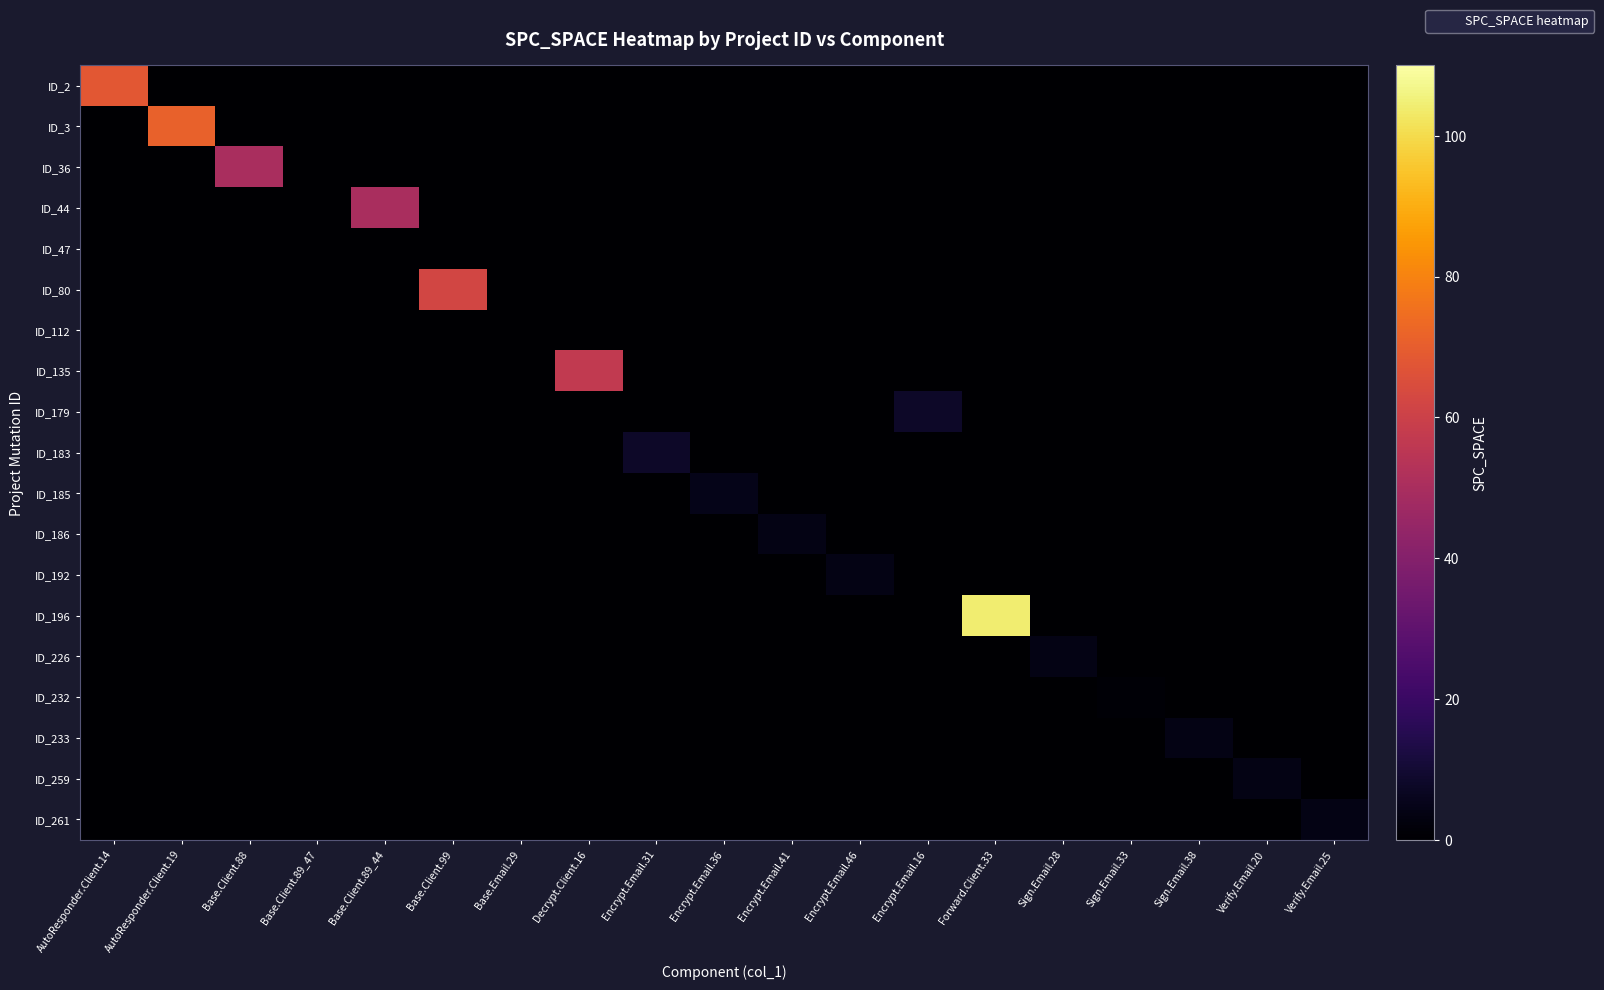

Reading left to right, what are all the values shown in this chart?

ID_2: AutoResponder.Client.14=68	AutoResponder.Client.19=0	Base.Client.88=0	Base.Client.89_47=0	Base.Client.89_44=0	Base.Client.99=0	Base.Email.29=0	Decrypt.Client.16=0	Encrypt.Email.31=0	Encrypt.Email.36=0	Encrypt.Email.41=0	Encrypt.Email.46=0	Encrypt.Email.16=0	Forward.Client.33=0	Sign.Email.28=0	Sign.Email.33=0	Sign.Email.38=0	Verify.Email.20=0	Verify.Email.25=0
ID_3: AutoResponder.Client.14=0	AutoResponder.Client.19=71	Base.Client.88=0	Base.Client.89_47=0	Base.Client.89_44=0	Base.Client.99=0	Base.Email.29=0	Decrypt.Client.16=0	Encrypt.Email.31=0	Encrypt.Email.36=0	Encrypt.Email.41=0	Encrypt.Email.46=0	Encrypt.Email.16=0	Forward.Client.33=0	Sign.Email.28=0	Sign.Email.33=0	Sign.Email.38=0	Verify.Email.20=0	Verify.Email.25=0
ID_36: AutoResponder.Client.14=0	AutoResponder.Client.19=0	Base.Client.88=50	Base.Client.89_47=0	Base.Client.89_44=0	Base.Client.99=0	Base.Email.29=0	Decrypt.Client.16=0	Encrypt.Email.31=0	Encrypt.Email.36=0	Encrypt.Email.41=0	Encrypt.Email.46=0	Encrypt.Email.16=0	Forward.Client.33=0	Sign.Email.28=0	Sign.Email.33=0	Sign.Email.38=0	Verify.Email.20=0	Verify.Email.25=0
ID_44: AutoResponder.Client.14=0	AutoResponder.Client.19=0	Base.Client.88=0	Base.Client.89_47=0	Base.Client.89_44=50	Base.Client.99=0	Base.Email.29=0	Decrypt.Client.16=0	Encrypt.Email.31=0	Encrypt.Email.36=0	Encrypt.Email.41=0	Encrypt.Email.46=0	Encrypt.Email.16=0	Forward.Client.33=0	Sign.Email.28=0	Sign.Email.33=0	Sign.Email.38=0	Verify.Email.20=0	Verify.Email.25=0
ID_47: AutoResponder.Client.14=0	AutoResponder.Client.19=0	Base.Client.88=0	Base.Client.89_47=0	Base.Client.89_44=0	Base.Client.99=0	Base.Email.29=0	Decrypt.Client.16=0	Encrypt.Email.31=0	Encrypt.Email.36=0	Encrypt.Email.41=0	Encrypt.Email.46=0	Encrypt.Email.16=0	Forward.Client.33=0	Sign.Email.28=0	Sign.Email.33=0	Sign.Email.38=0	Verify.Email.20=0	Verify.Email.25=0
ID_80: AutoResponder.Client.14=0	AutoResponder.Client.19=0	Base.Client.88=0	Base.Client.89_47=0	Base.Client.89_44=0	Base.Client.99=62	Base.Email.29=0	Decrypt.Client.16=0	Encrypt.Email.31=0	Encrypt.Email.36=0	Encrypt.Email.41=0	Encrypt.Email.46=0	Encrypt.Email.16=0	Forward.Client.33=0	Sign.Email.28=0	Sign.Email.33=0	Sign.Email.38=0	Verify.Email.20=0	Verify.Email.25=0
ID_112: AutoResponder.Client.14=0	AutoResponder.Client.19=0	Base.Client.88=0	Base.Client.89_47=0	Base.Client.89_44=0	Base.Client.99=0	Base.Email.29=0	Decrypt.Client.16=0	Encrypt.Email.31=0	Encrypt.Email.36=0	Encrypt.Email.41=0	Encrypt.Email.46=0	Encrypt.Email.16=0	Forward.Client.33=0	Sign.Email.28=0	Sign.Email.33=0	Sign.Email.38=0	Verify.Email.20=0	Verify.Email.25=0
ID_135: AutoResponder.Client.14=0	AutoResponder.Client.19=0	Base.Client.88=0	Base.Client.89_47=0	Base.Client.89_44=0	Base.Client.99=0	Base.Email.29=0	Decrypt.Client.16=57	Encrypt.Email.31=0	Encrypt.Email.36=0	Encrypt.Email.41=0	Encrypt.Email.46=0	Encrypt.Email.16=0	Forward.Client.33=0	Sign.Email.28=0	Sign.Email.33=0	Sign.Email.38=0	Verify.Email.20=0	Verify.Email.25=0
ID_179: AutoResponder.Client.14=0	AutoResponder.Client.19=0	Base.Client.88=0	Base.Client.89_47=0	Base.Client.89_44=0	Base.Client.99=0	Base.Email.29=0	Decrypt.Client.16=0	Encrypt.Email.31=0	Encrypt.Email.36=0	Encrypt.Email.41=0	Encrypt.Email.46=0	Encrypt.Email.16=8	Forward.Client.33=0	Sign.Email.28=0	Sign.Email.33=0	Sign.Email.38=0	Verify.Email.20=0	Verify.Email.25=0
ID_183: AutoResponder.Client.14=0	AutoResponder.Client.19=0	Base.Client.88=0	Base.Client.89_47=0	Base.Client.89_44=0	Base.Client.99=0	Base.Email.29=0	Decrypt.Client.16=0	Encrypt.Email.31=8	Encrypt.Email.36=0	Encrypt.Email.41=0	Encrypt.Email.46=0	Encrypt.Email.16=0	Forward.Client.33=0	Sign.Email.28=0	Sign.Email.33=0	Sign.Email.38=0	Verify.Email.20=0	Verify.Email.25=0
ID_185: AutoResponder.Client.14=0	AutoResponder.Client.19=0	Base.Client.88=0	Base.Client.89_47=0	Base.Client.89_44=0	Base.Client.99=0	Base.Email.29=0	Decrypt.Client.16=0	Encrypt.Email.31=0	Encrypt.Email.36=5	Encrypt.Email.41=0	Encrypt.Email.46=0	Encrypt.Email.16=0	Forward.Client.33=0	Sign.Email.28=0	Sign.Email.33=0	Sign.Email.38=0	Verify.Email.20=0	Verify.Email.25=0
ID_186: AutoResponder.Client.14=0	AutoResponder.Client.19=0	Base.Client.88=0	Base.Client.89_47=0	Base.Client.89_44=0	Base.Client.99=0	Base.Email.29=0	Decrypt.Client.16=0	Encrypt.Email.31=0	Encrypt.Email.36=0	Encrypt.Email.41=4	Encrypt.Email.46=0	Encrypt.Email.16=0	Forward.Client.33=0	Sign.Email.28=0	Sign.Email.33=0	Sign.Email.38=0	Verify.Email.20=0	Verify.Email.25=0
ID_192: AutoResponder.Client.14=0	AutoResponder.Client.19=0	Base.Client.88=0	Base.Client.89_47=0	Base.Client.89_44=0	Base.Client.99=0	Base.Email.29=0	Decrypt.Client.16=0	Encrypt.Email.31=0	Encrypt.Email.36=0	Encrypt.Email.41=0	Encrypt.Email.46=4	Encrypt.Email.16=0	Forward.Client.33=0	Sign.Email.28=0	Sign.Email.33=0	Sign.Email.38=0	Verify.Email.20=0	Verify.Email.25=0
ID_196: AutoResponder.Client.14=0	AutoResponder.Client.19=0	Base.Client.88=0	Base.Client.89_47=0	Base.Client.89_44=0	Base.Client.99=0	Base.Email.29=0	Decrypt.Client.16=0	Encrypt.Email.31=0	Encrypt.Email.36=0	Encrypt.Email.41=0	Encrypt.Email.46=0	Encrypt.Email.16=0	Forward.Client.33=104	Sign.Email.28=0	Sign.Email.33=0	Sign.Email.38=0	Verify.Email.20=0	Verify.Email.25=0
ID_226: AutoResponder.Client.14=0	AutoResponder.Client.19=0	Base.Client.88=0	Base.Client.89_47=0	Base.Client.89_44=0	Base.Client.99=0	Base.Email.29=0	Decrypt.Client.16=0	Encrypt.Email.31=0	Encrypt.Email.36=0	Encrypt.Email.41=0	Encrypt.Email.46=0	Encrypt.Email.16=0	Forward.Client.33=0	Sign.Email.28=4	Sign.Email.33=0	Sign.Email.38=0	Verify.Email.20=0	Verify.Email.25=0
ID_232: AutoResponder.Client.14=0	AutoResponder.Client.19=0	Base.Client.88=0	Base.Client.89_47=0	Base.Client.89_44=0	Base.Client.99=0	Base.Email.29=0	Decrypt.Client.16=0	Encrypt.Email.31=0	Encrypt.Email.36=0	Encrypt.Email.41=0	Encrypt.Email.46=0	Encrypt.Email.16=0	Forward.Client.33=0	Sign.Email.28=0	Sign.Email.33=1	Sign.Email.38=0	Verify.Email.20=0	Verify.Email.25=0
ID_233: AutoResponder.Client.14=0	AutoResponder.Client.19=0	Base.Client.88=0	Base.Client.89_47=0	Base.Client.89_44=0	Base.Client.99=0	Base.Email.29=0	Decrypt.Client.16=0	Encrypt.Email.31=0	Encrypt.Email.36=0	Encrypt.Email.41=0	Encrypt.Email.46=0	Encrypt.Email.16=0	Forward.Client.33=0	Sign.Email.28=0	Sign.Email.33=0	Sign.Email.38=4	Verify.Email.20=0	Verify.Email.25=0
ID_259: AutoResponder.Client.14=0	AutoResponder.Client.19=0	Base.Client.88=0	Base.Client.89_47=0	Base.Client.89_44=0	Base.Client.99=0	Base.Email.29=0	Decrypt.Client.16=0	Encrypt.Email.31=0	Encrypt.Email.36=0	Encrypt.Email.41=0	Encrypt.Email.46=0	Encrypt.Email.16=0	Forward.Client.33=0	Sign.Email.28=0	Sign.Email.33=0	Sign.Email.38=0	Verify.Email.20=4	Verify.Email.25=0
ID_261: AutoResponder.Client.14=0	AutoResponder.Client.19=0	Base.Client.88=0	Base.Client.89_47=0	Base.Client.89_44=0	Base.Client.99=0	Base.Email.29=0	Decrypt.Client.16=0	Encrypt.Email.31=0	Encrypt.Email.36=0	Encrypt.Email.41=0	Encrypt.Email.46=0	Encrypt.Email.16=0	Forward.Client.33=0	Sign.Email.28=0	Sign.Email.33=0	Sign.Email.38=0	Verify.Email.20=0	Verify.Email.25=4